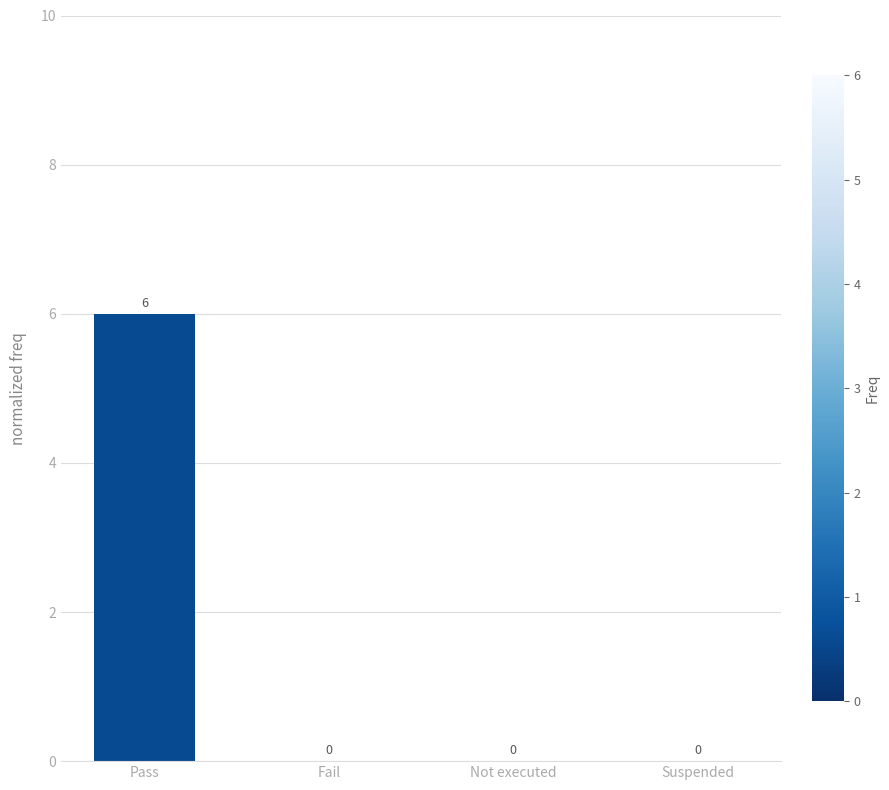

What is the sum of the values at Pass and Suspended?

6